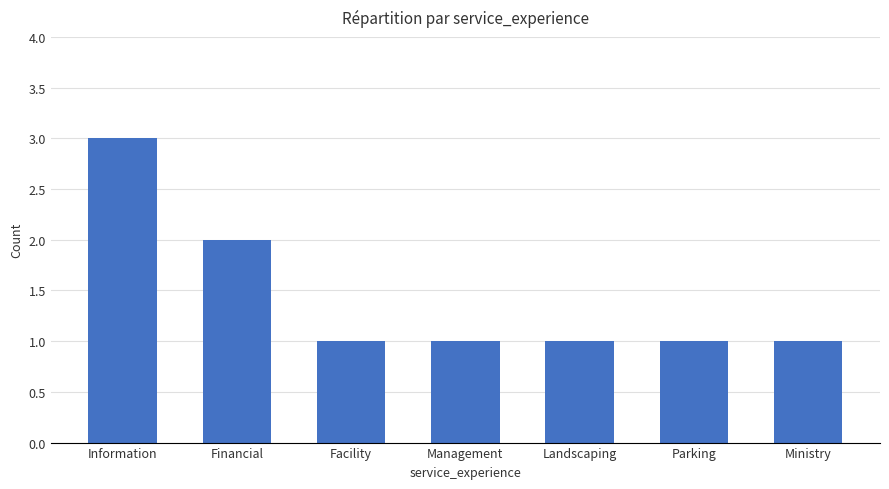

What is the difference between the values at Financial and Management?

1